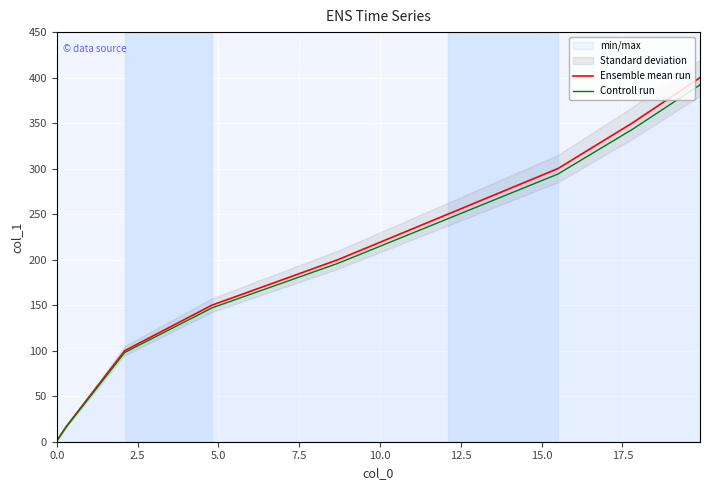

What is the highest value of the Controll run series?

392.0